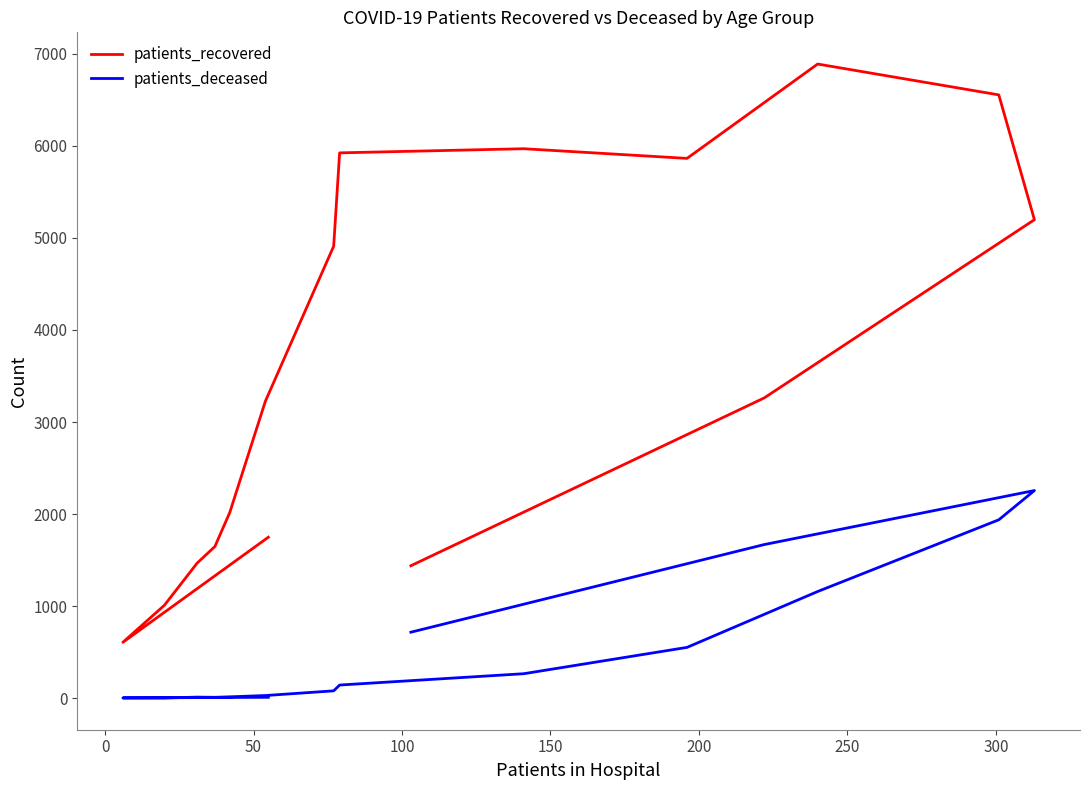

Rank the series by their average value, from lowest to highest.

patients_deceased, patients_recovered